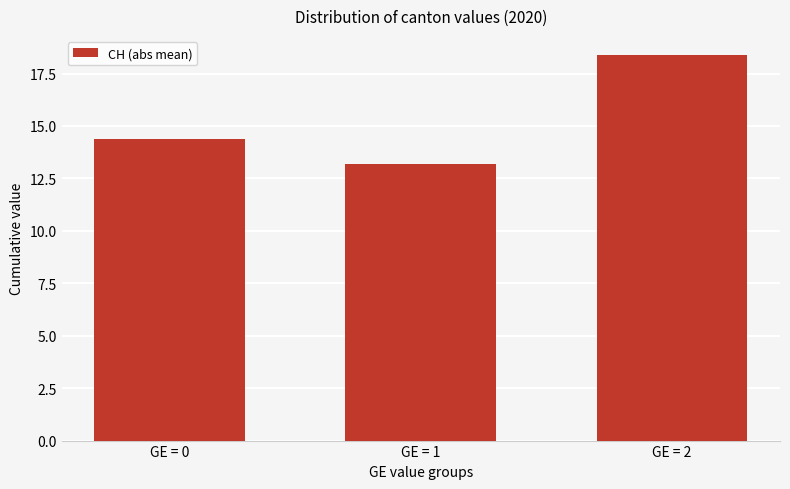

What is the change in value from GE = 1 to GE = 2?

+5.2